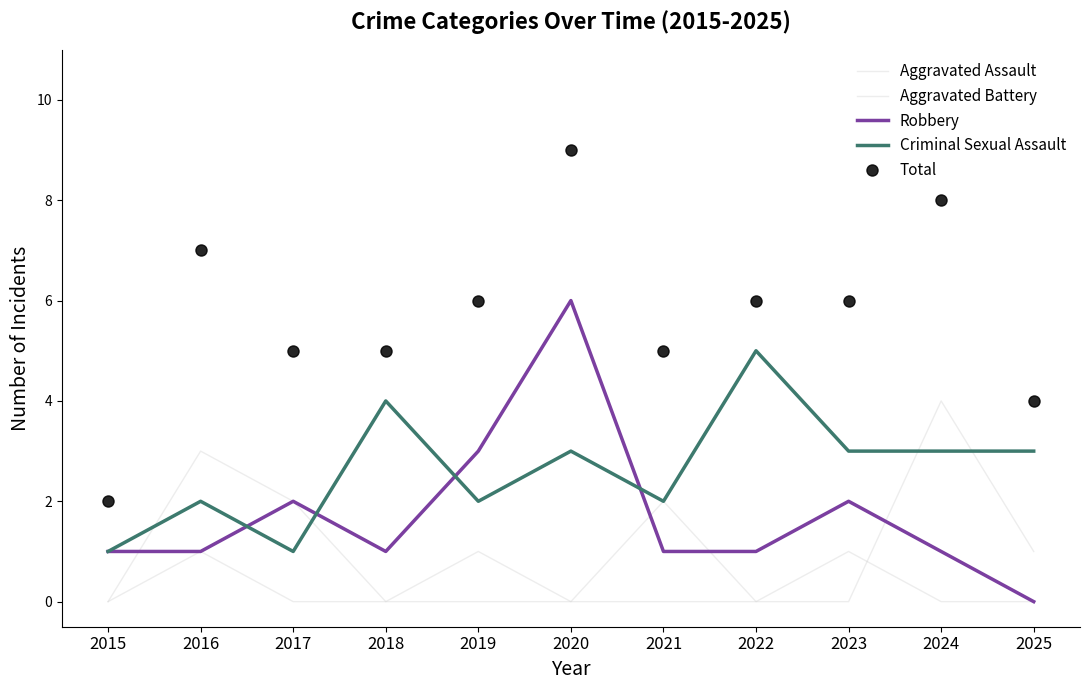

True or false: Robbery and Total cross at least once.

False